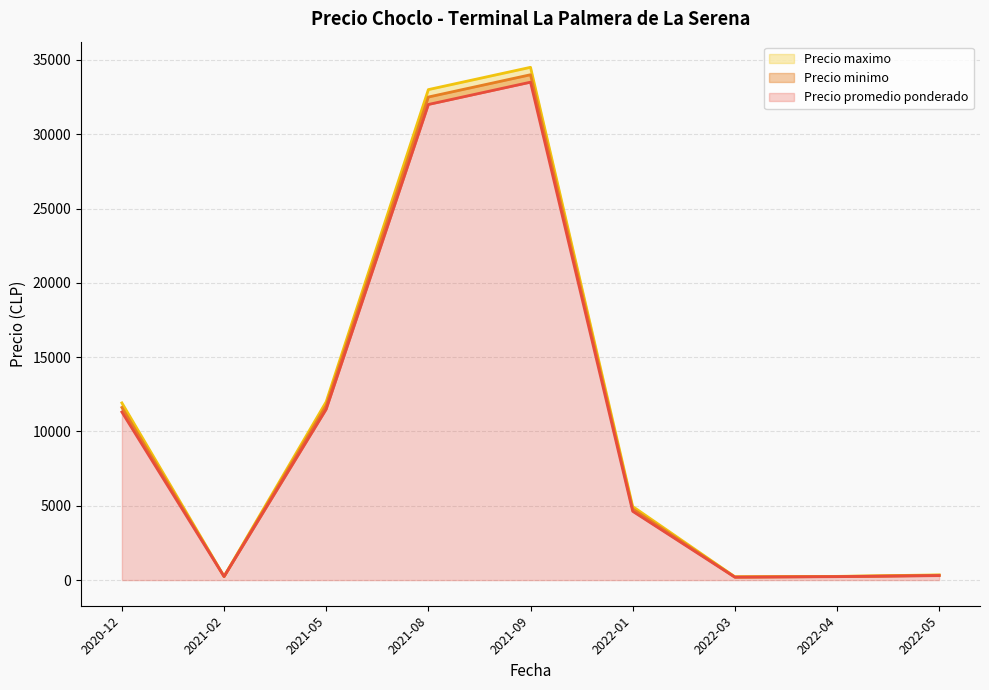

At which category is the sum across all series the highest?

2021-09-07